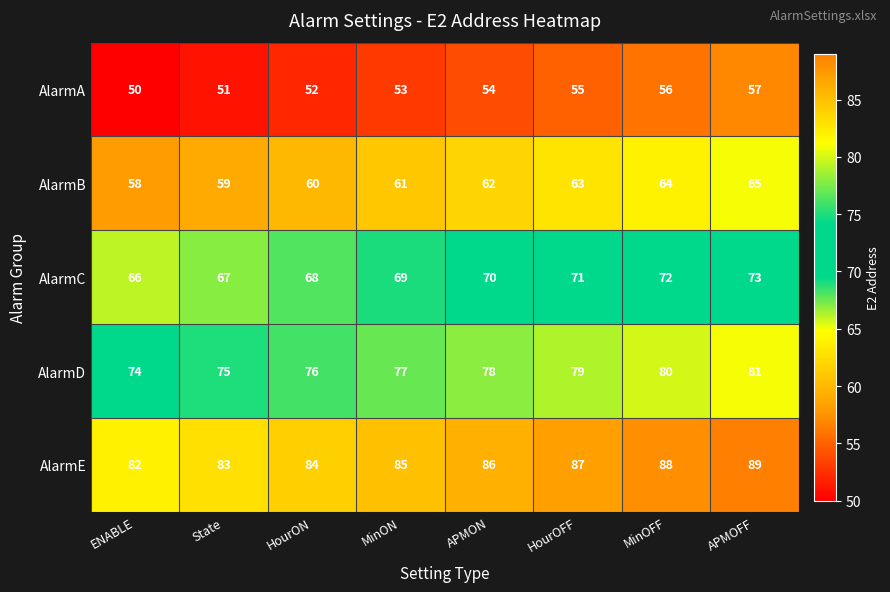

What is the average value of the AlarmE series?

86